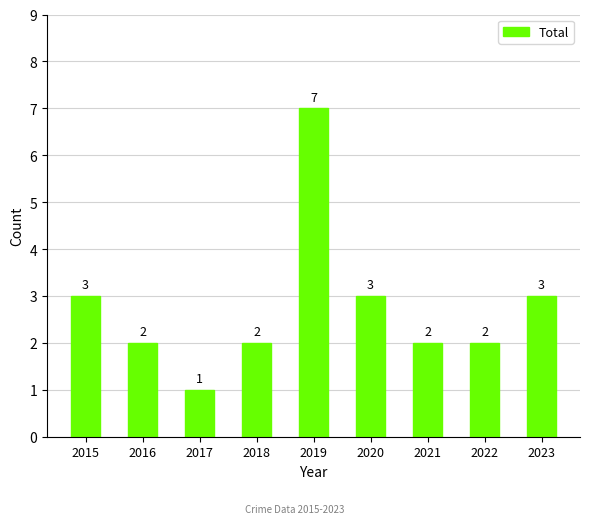

Which category has the lowest value across all series?

2017